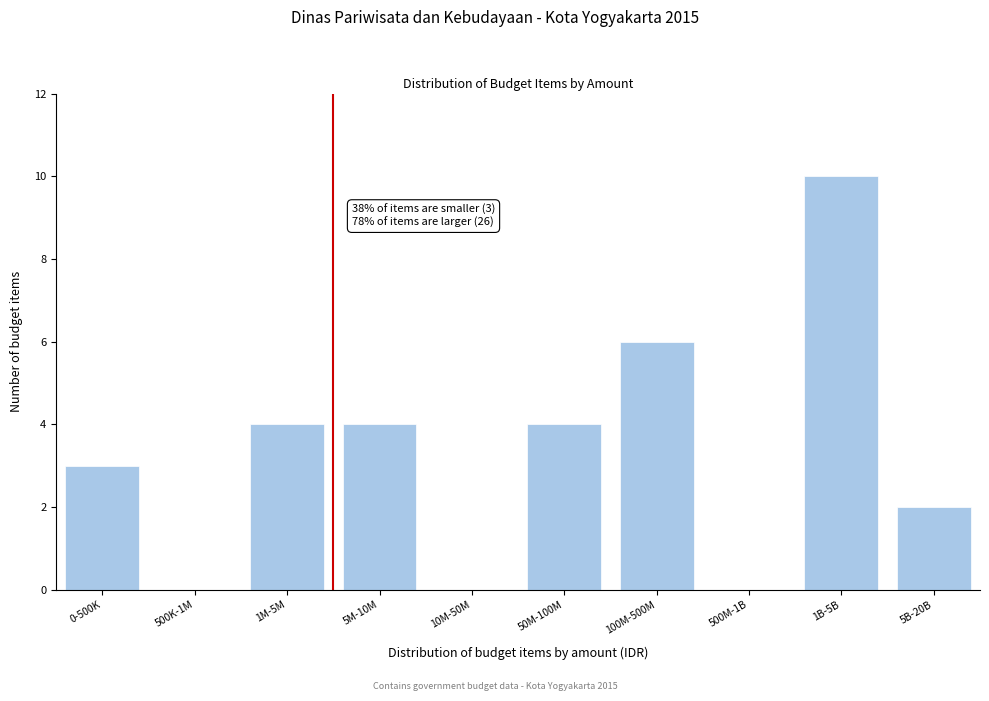

Reading left to right, transcribe all the data shown in this chart.

0-500K=3	500K-1M=0	1M-5M=4	5M-10M=4	10M-50M=0	50M-100M=4	100M-500M=6	500M-1B=0	1B-5B=10	5B-20B=2